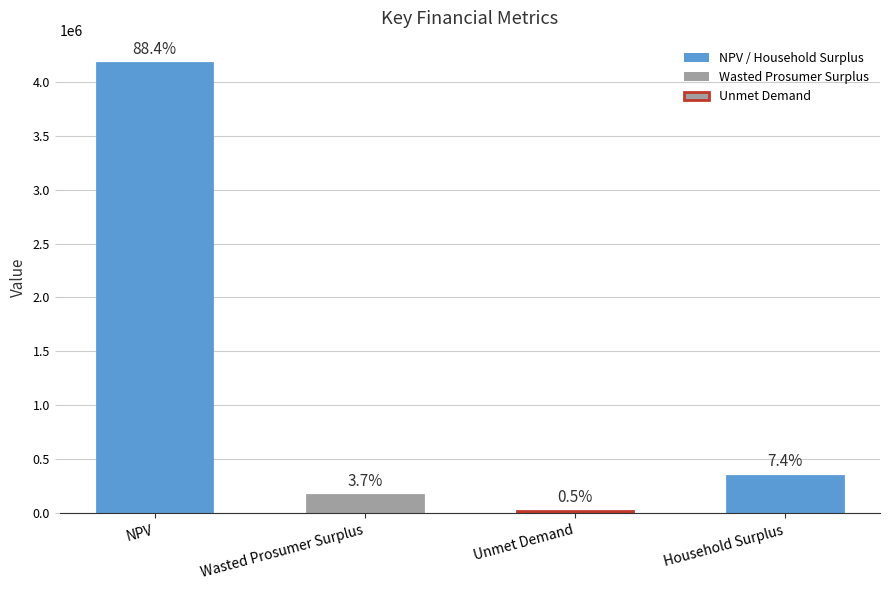

Rank the categories by value from highest to lowest.

NPV, Household Surplus, Wasted Prosumer Surplus, Unmet Demand